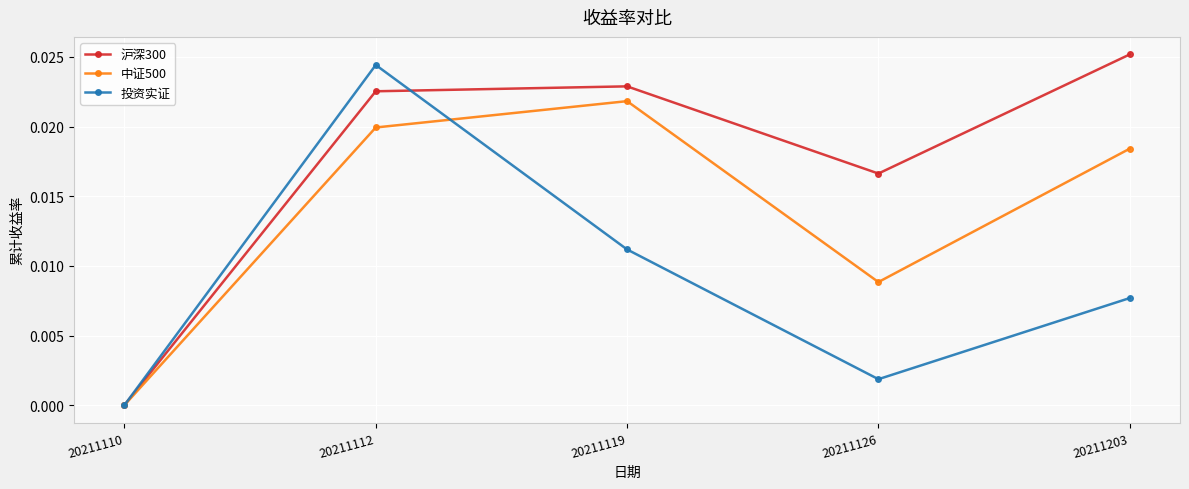

How many lines are shown in the chart?

3